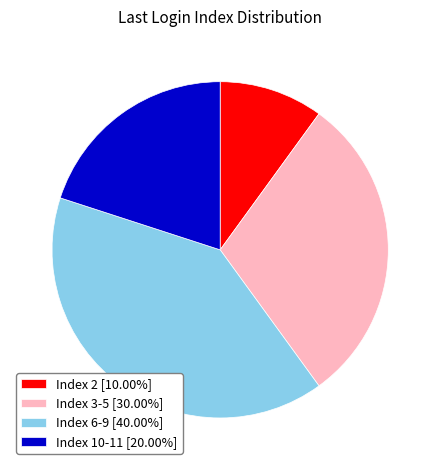

Count the number of slices in the pie.

4